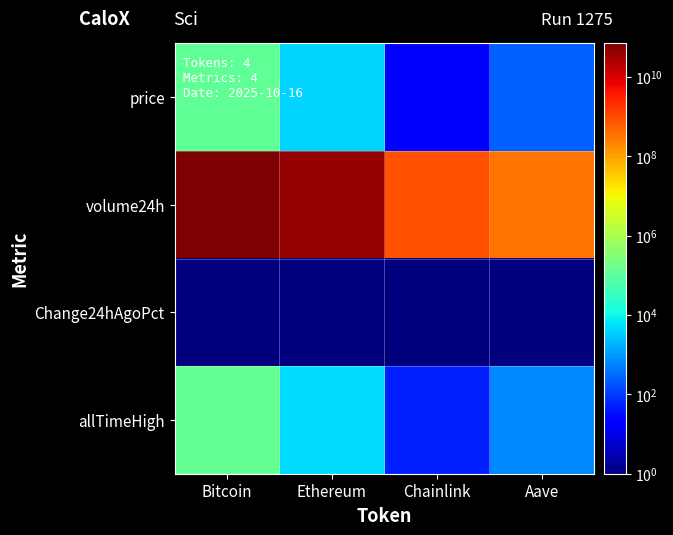

Reading left to right, what are all the values shown in this chart?

price: Bitcoin=111169.0	Ethereum=4042.6	Chainlink=18.4	Aave=243.3
volume24h: Bitcoin=69949026829.0	Ethereum=41177607082.0	Chainlink=862236016.0	Aave=346028024.0
Change24hAgoPct: Bitcoin=0.0	Ethereum=0.0	Chainlink=0.0	Aave=0.0
allTimeHigh: Bitcoin=126080.0	Ethereum=4946.1	Chainlink=52.7	Aave=661.7